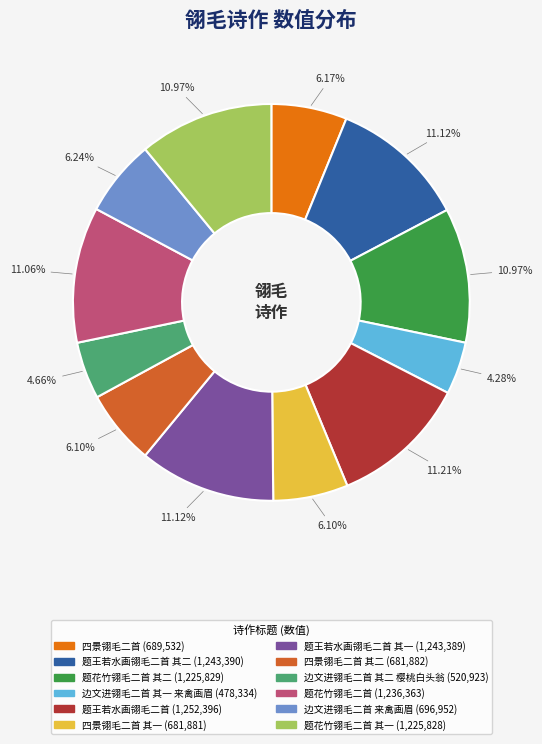

Is there any slice that represents more than half of the pie?

No